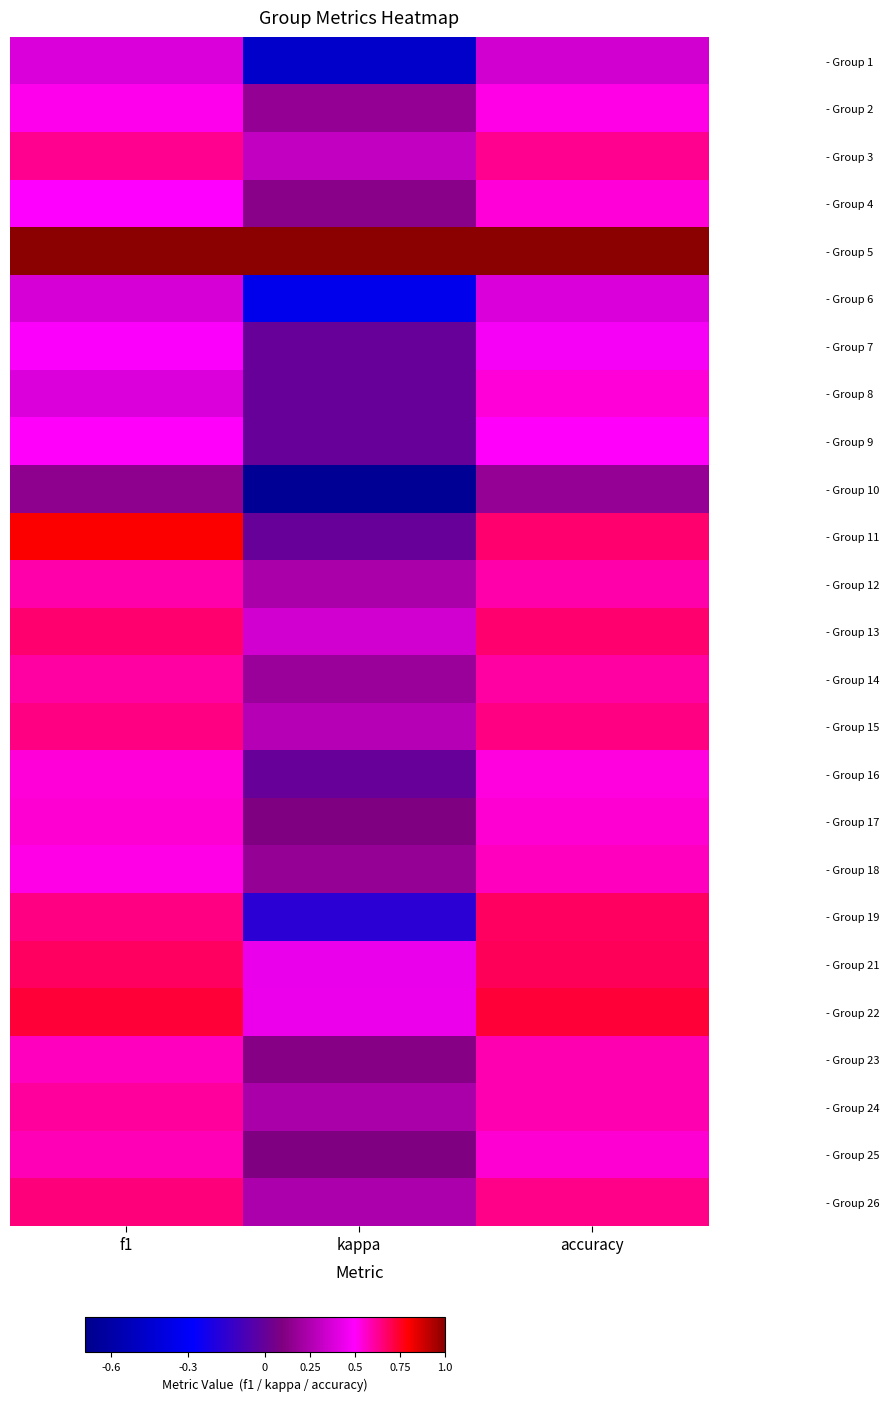

Reading right to left, list all the values displayed in this chart.

- Group 1: accuracy=0.4	kappa=-0.5	f1=0.4
- Group 2: accuracy=0.5	kappa=0.2	f1=0.5
- Group 3: accuracy=0.6	kappa=0.3	f1=0.6
- Group 4: accuracy=0.5	kappa=0.1	f1=0.5
- Group 5: accuracy=1.0	kappa=1.0	f1=1.0
- Group 6: accuracy=0.4	kappa=-0.3	f1=0.4
- Group 7: accuracy=0.5	kappa=0.0	f1=0.5
- Group 8: accuracy=0.5	kappa=0.0	f1=0.4
- Group 9: accuracy=0.5	kappa=0.0	f1=0.5
- Group 10: accuracy=0.2	kappa=-0.7	f1=0.1
- Group 11: accuracy=0.7	kappa=0.0	f1=0.8
- Group 12: accuracy=0.6	kappa=0.2	f1=0.6
- Group 13: accuracy=0.7	kappa=0.4	f1=0.7
- Group 14: accuracy=0.6	kappa=0.2	f1=0.6
- Group 15: accuracy=0.6	kappa=0.3	f1=0.6
- Group 16: accuracy=0.5	kappa=0.0	f1=0.5
- Group 17: accuracy=0.6	kappa=0.1	f1=0.6
- Group 18: accuracy=0.6	kappa=0.2	f1=0.5
- Group 19: accuracy=0.7	kappa=-0.2	f1=0.6
- Group 21: accuracy=0.7	kappa=0.4	f1=0.7
- Group 22: accuracy=0.7	kappa=0.4	f1=0.7
- Group 23: accuracy=0.6	kappa=0.1	f1=0.6
- Group 24: accuracy=0.6	kappa=0.2	f1=0.6
- Group 25: accuracy=0.6	kappa=0.1	f1=0.6
- Group 26: accuracy=0.6	kappa=0.2	f1=0.7